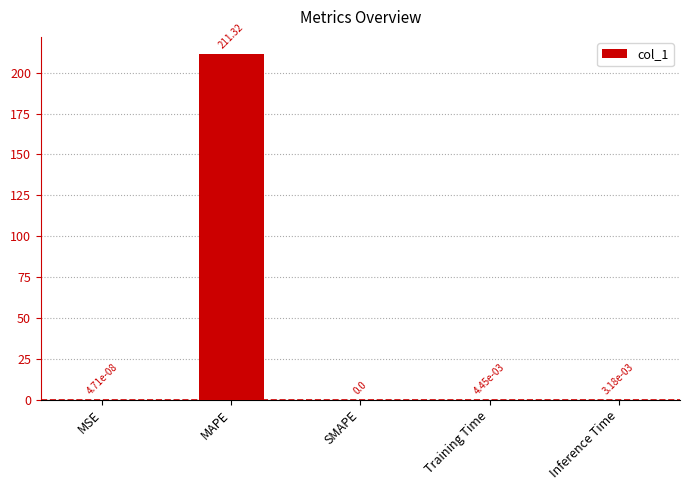

What is the sum of all values?

211.3